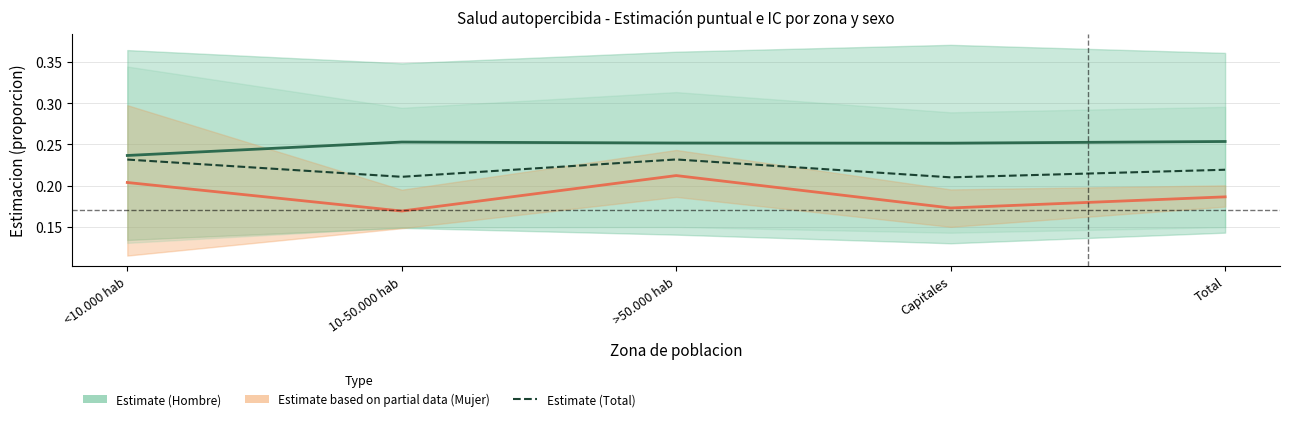

What is the greatest value displayed?

0.3